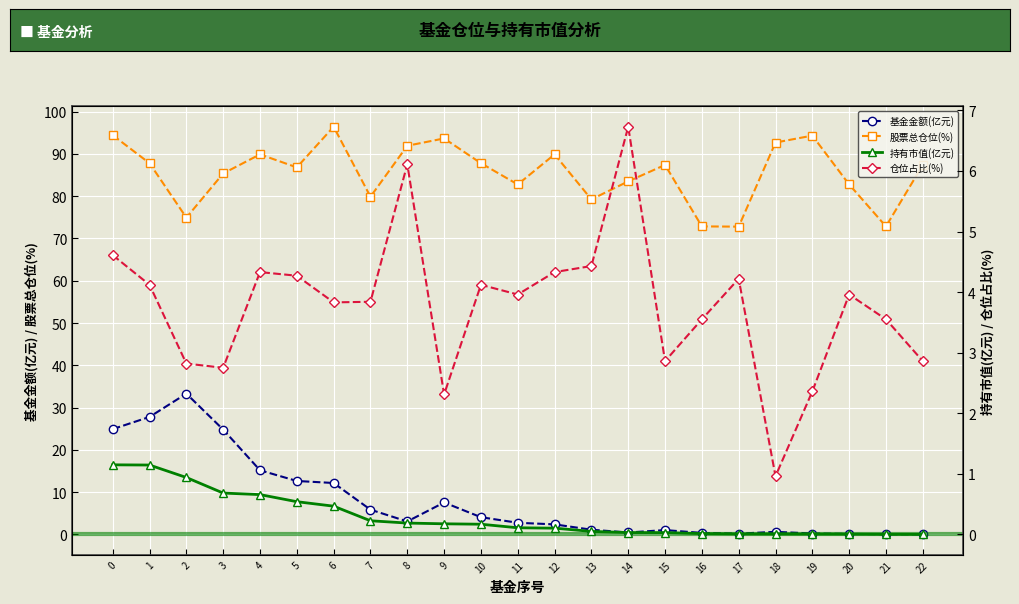

Is it true that 基金金额(亿元) equals 37.8 at 0?

False